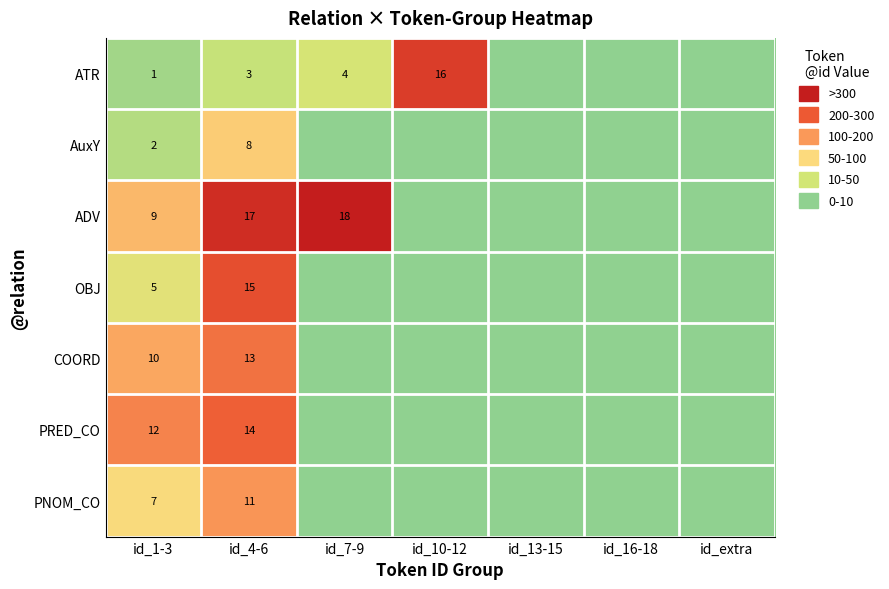

True or false: ATR has a value of 4 at id_7-9.

True